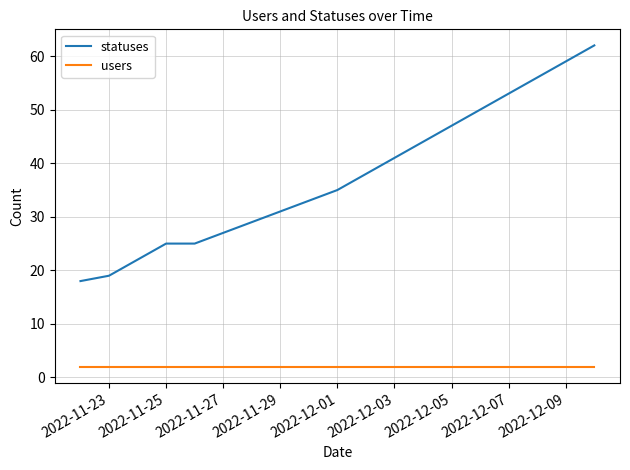

Rank the series by their maximum value, from lowest to highest.

users, statuses